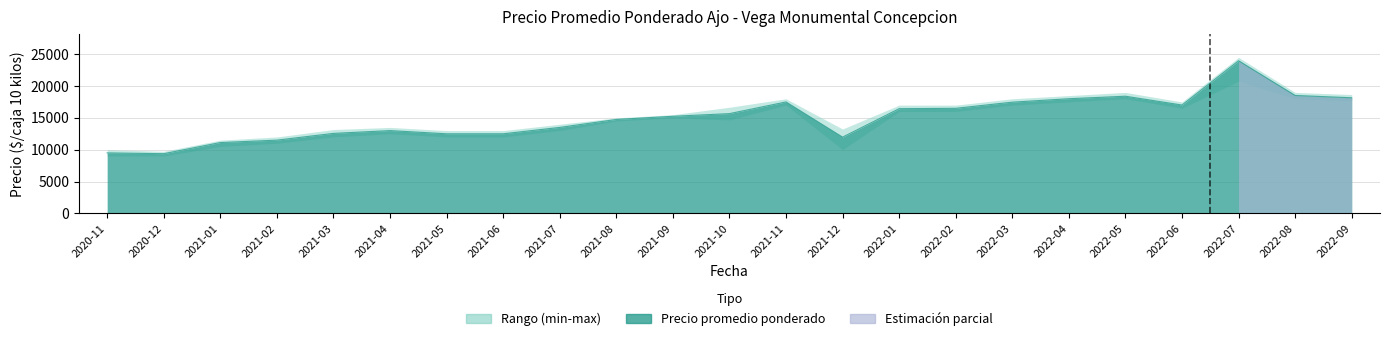

Where is the first local maximum for Precio maximo?

2021-04